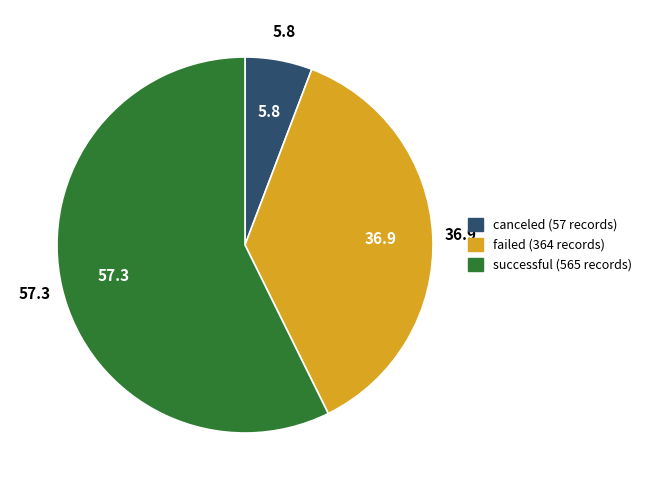

Do failed and successful together represent more than half of the pie?

Yes